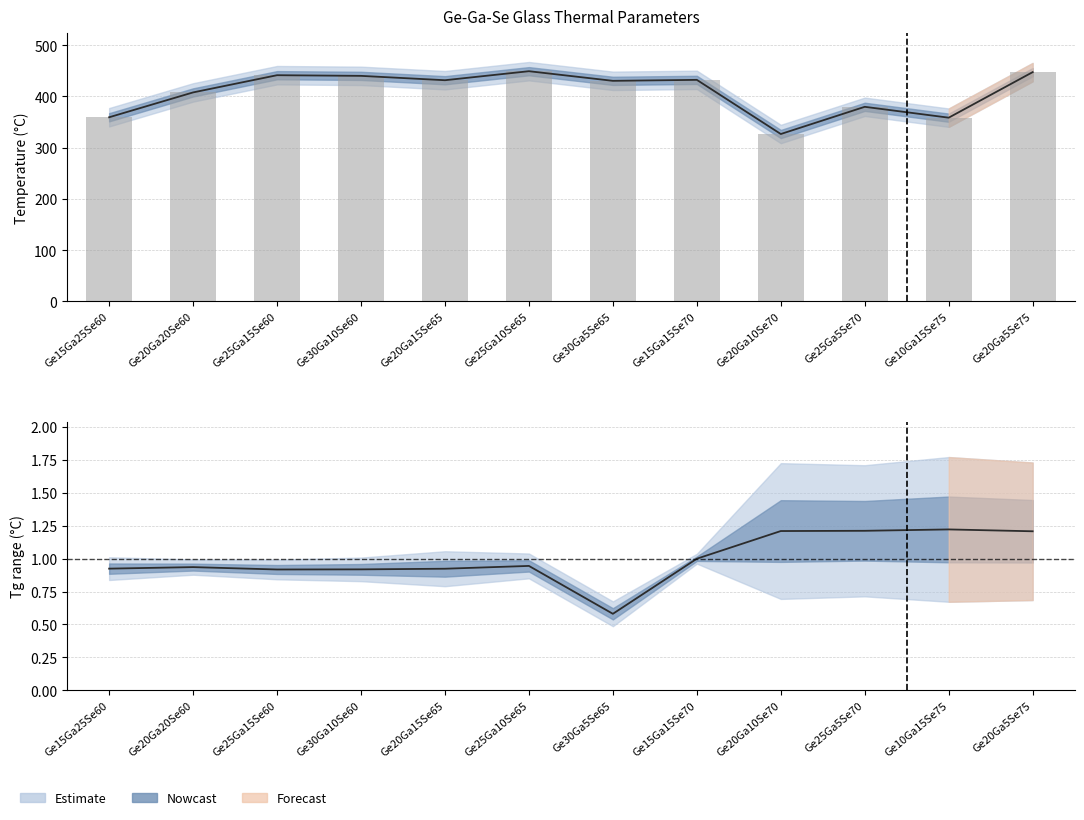

Which label corresponds to the smallest value in the chart?

Ge30Ga5Se65